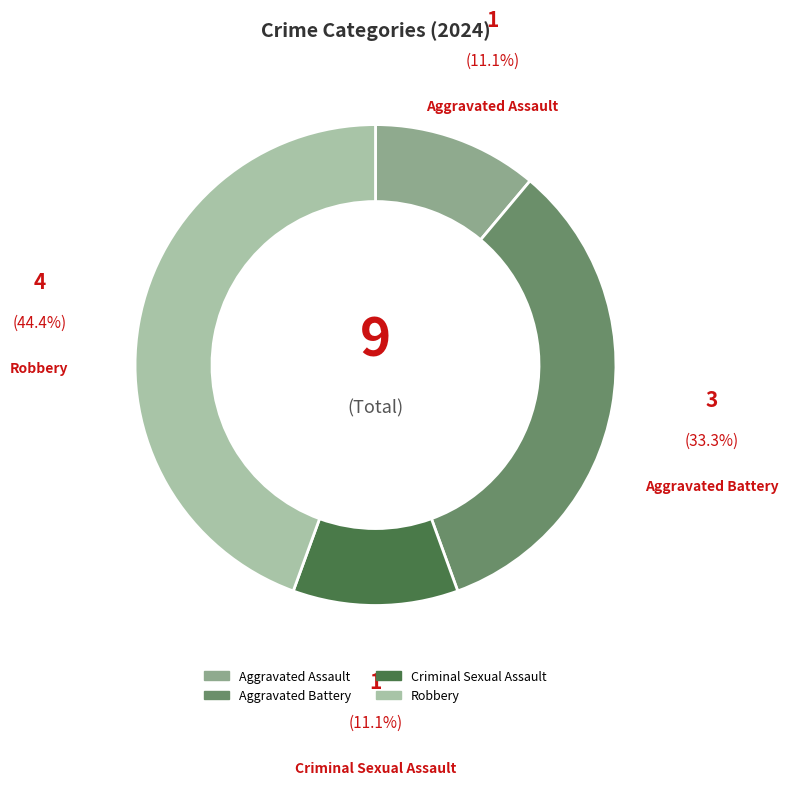

Is there a majority slice in this chart?

No